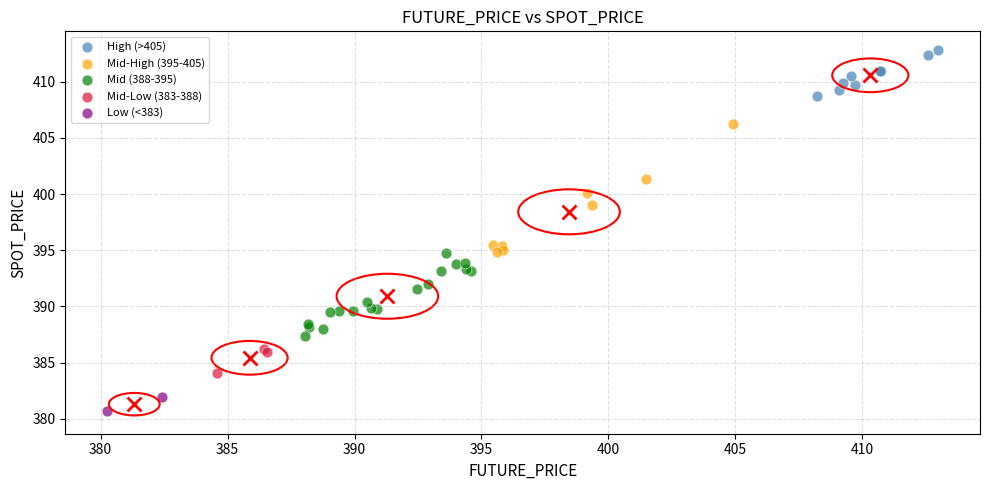

Which series has the widest spread of Y values?

Mid-High (395-405)